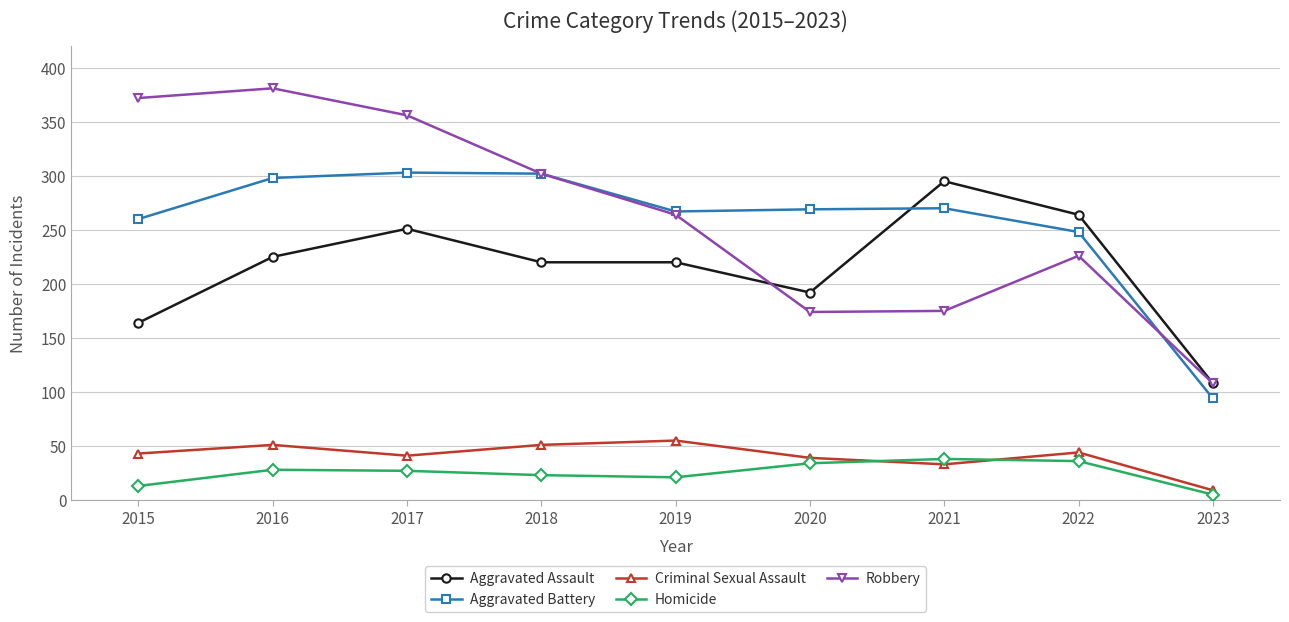

The Aggravated Assault series shows 225 at 2016. True or false?

True